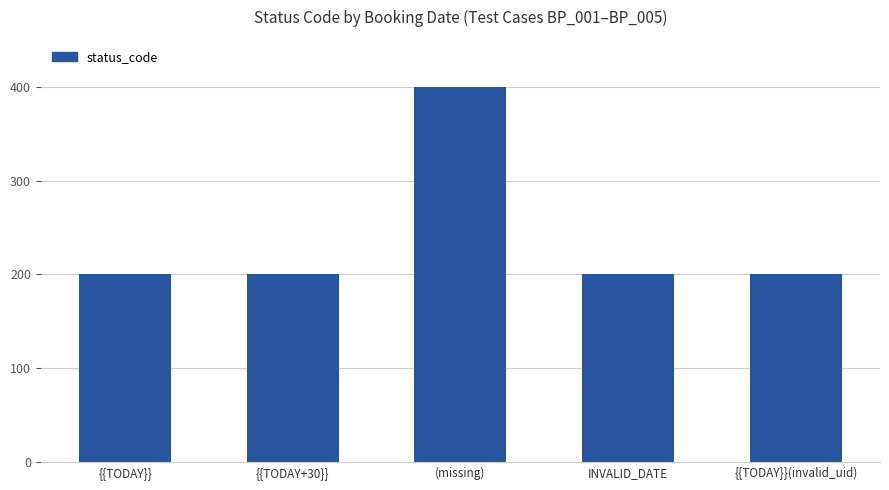

The value at {{TODAY}}(invalid_uid) is 125. True or false?

False